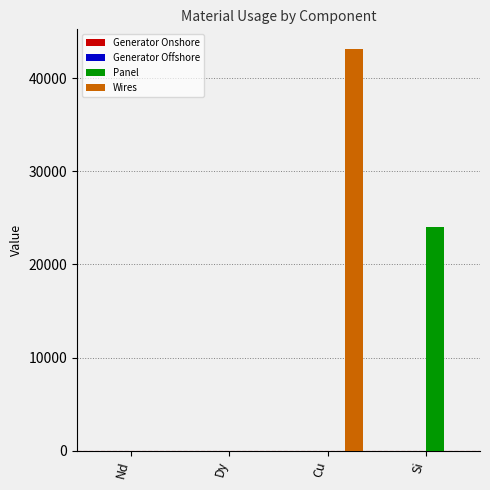

True or false: Wires has a value of 20513.0 at Cu.

False